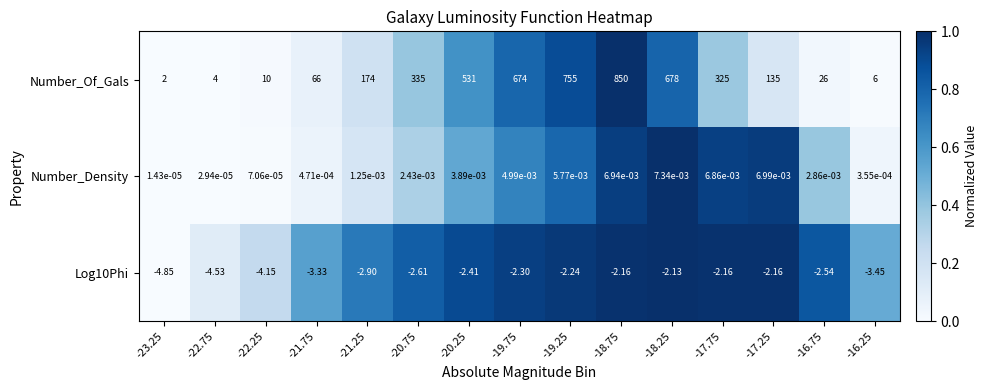

Which series has the largest total across all categories?

Number_Of_Gals